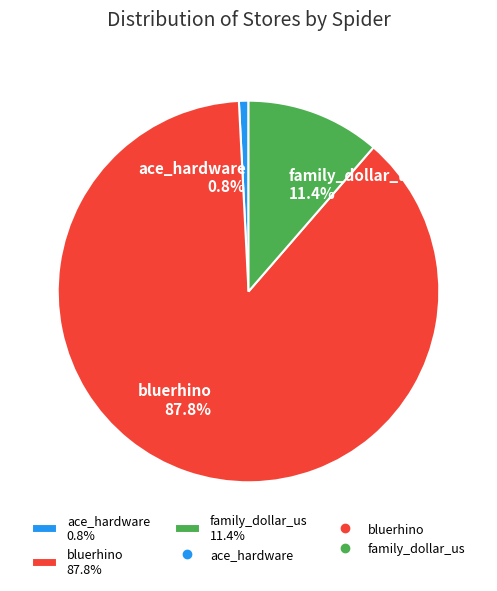

What is the smallest slice in the pie chart?

ace_hardware